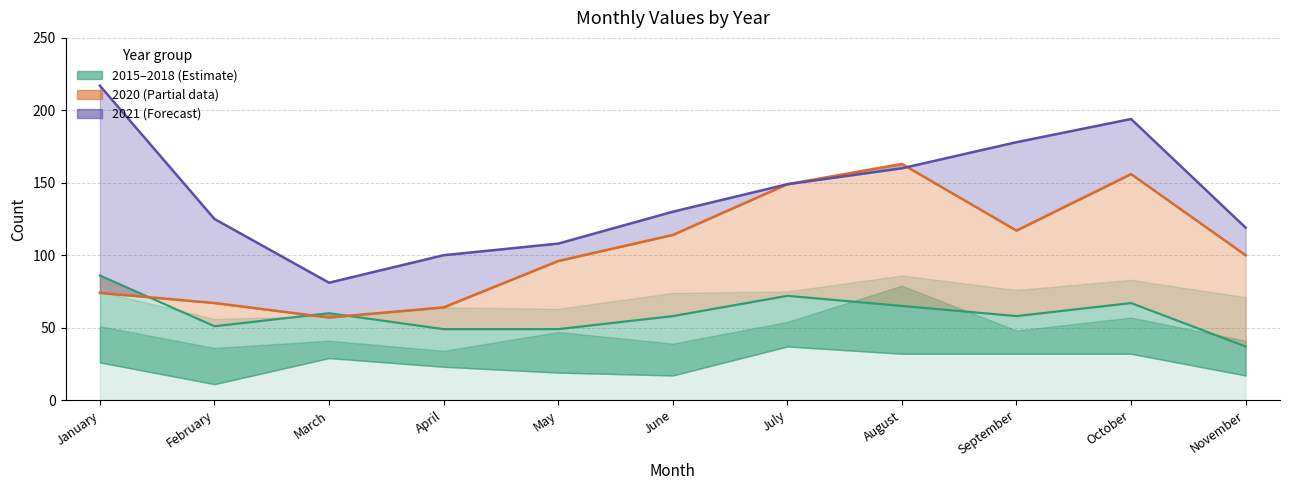

How many data points in 2020 are less than 100?

5